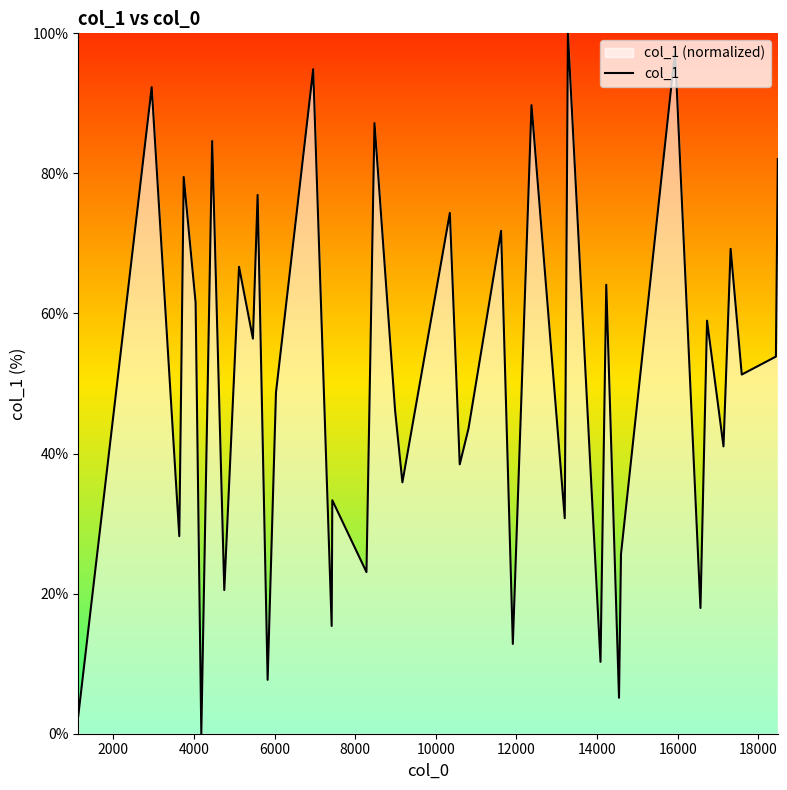

True or false: there are more than 2 points higher than both neighbors.

True